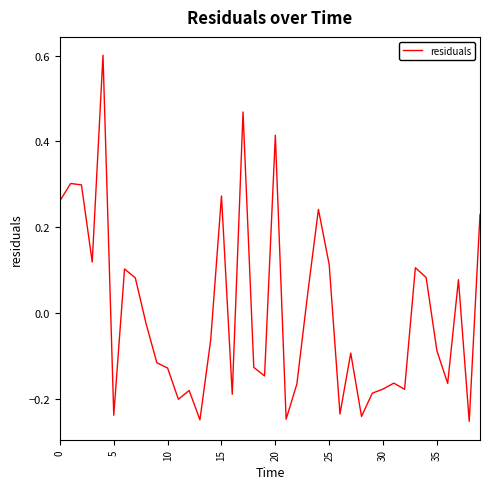

What is the difference between the maximum and minimum values?

0.9